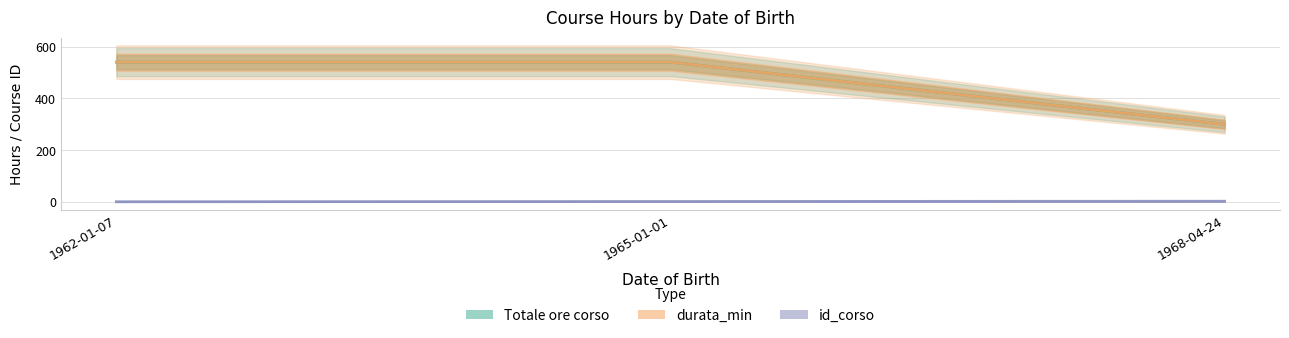

What is the label of the 2nd point from the left?

1965-01-01